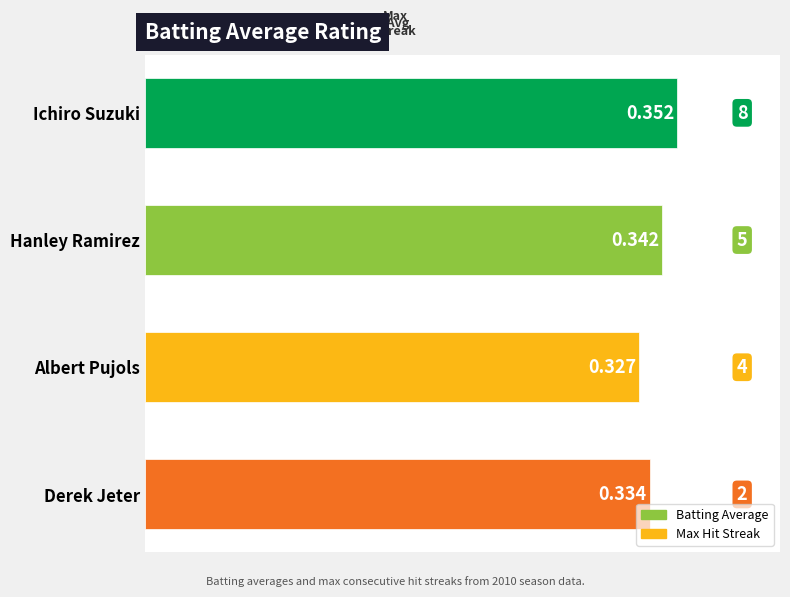

What is the label of the 1st bar from the bottom?

Derek Jeter